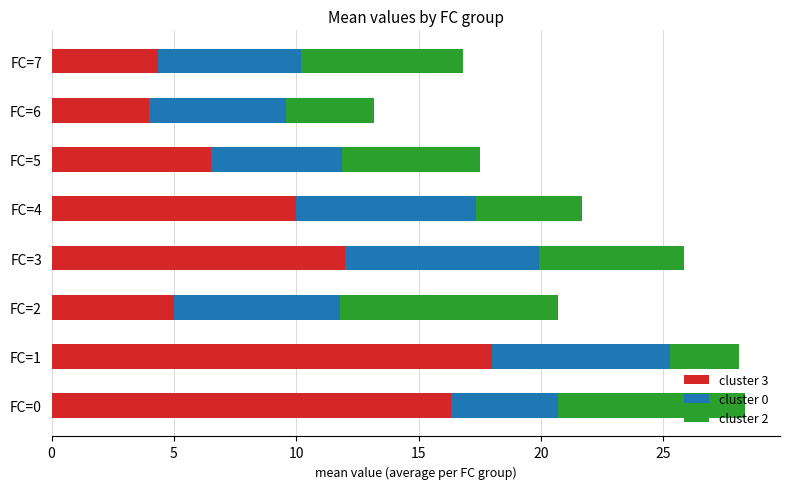

What is the total value across all series at FC=5?

17.5